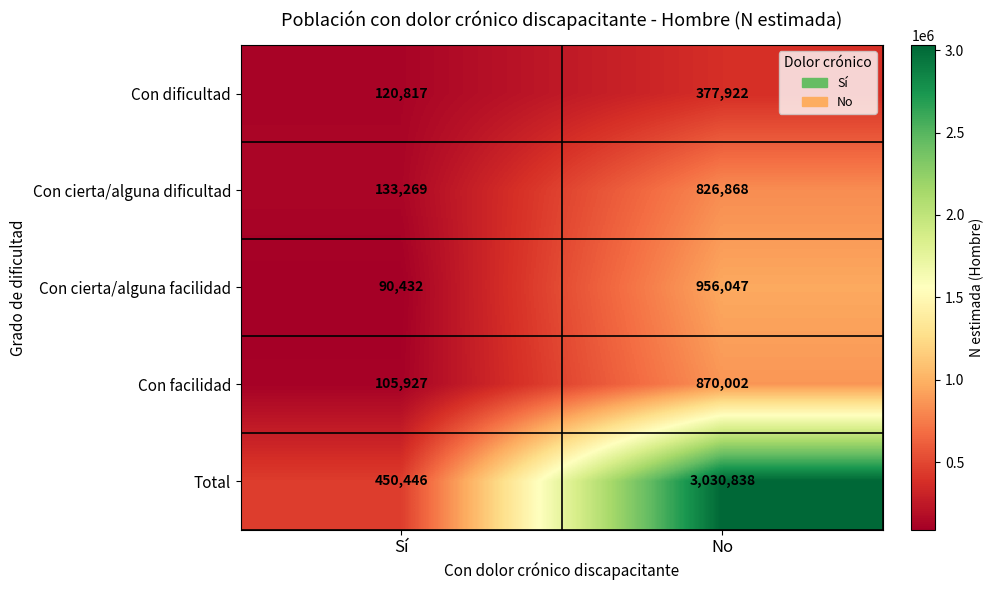

Between Sí and No, which series saw the biggest shift?

Total